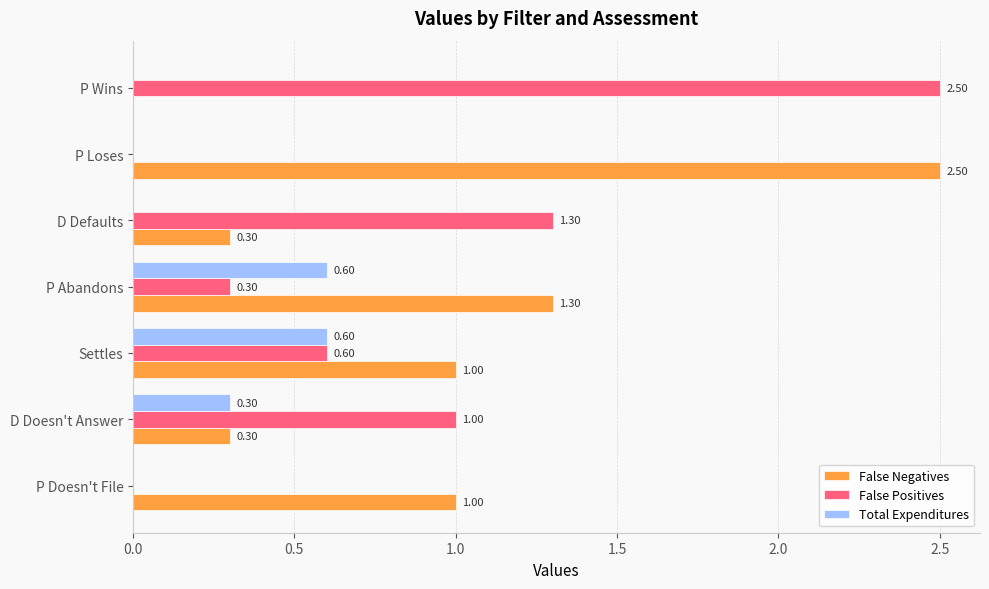

Where is False Positives nearest to the value 1?

D Doesn't Answer